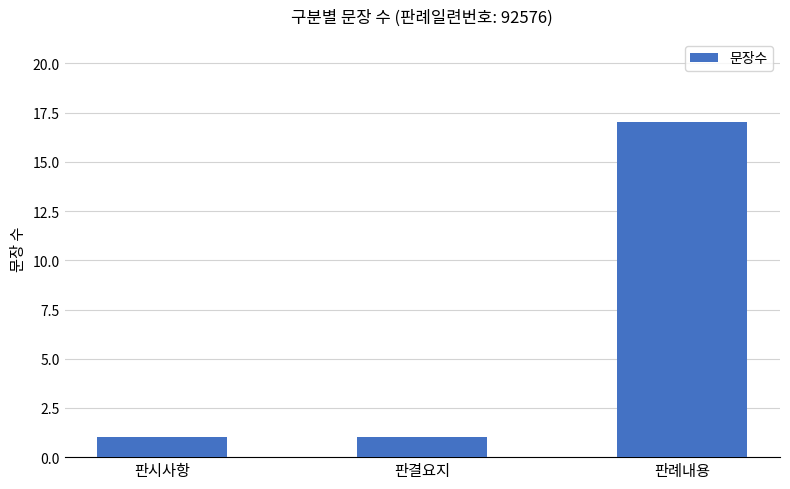

The chart shows a value of 0 at 판시사항. True or false?

False